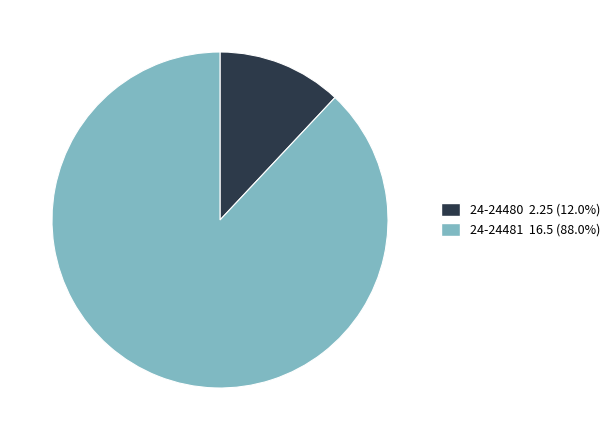

Which has a higher value, 24-24480 or 24-24481?

24-24481